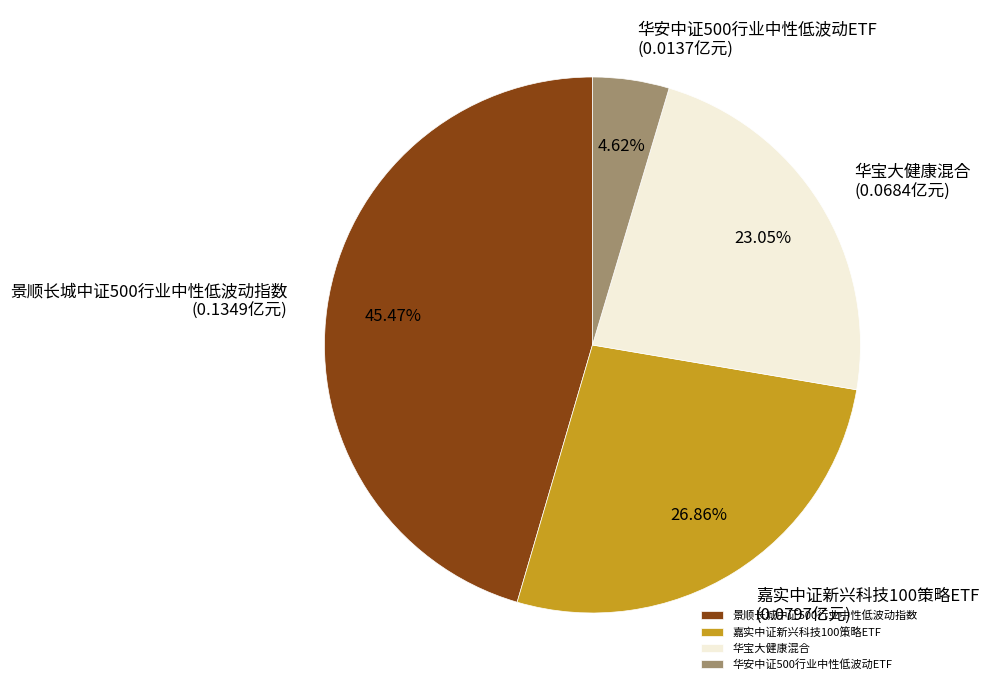

Is the sum of 华宝大健康混合 and 嘉实中证新兴科技100策略ETF greater than half?

No